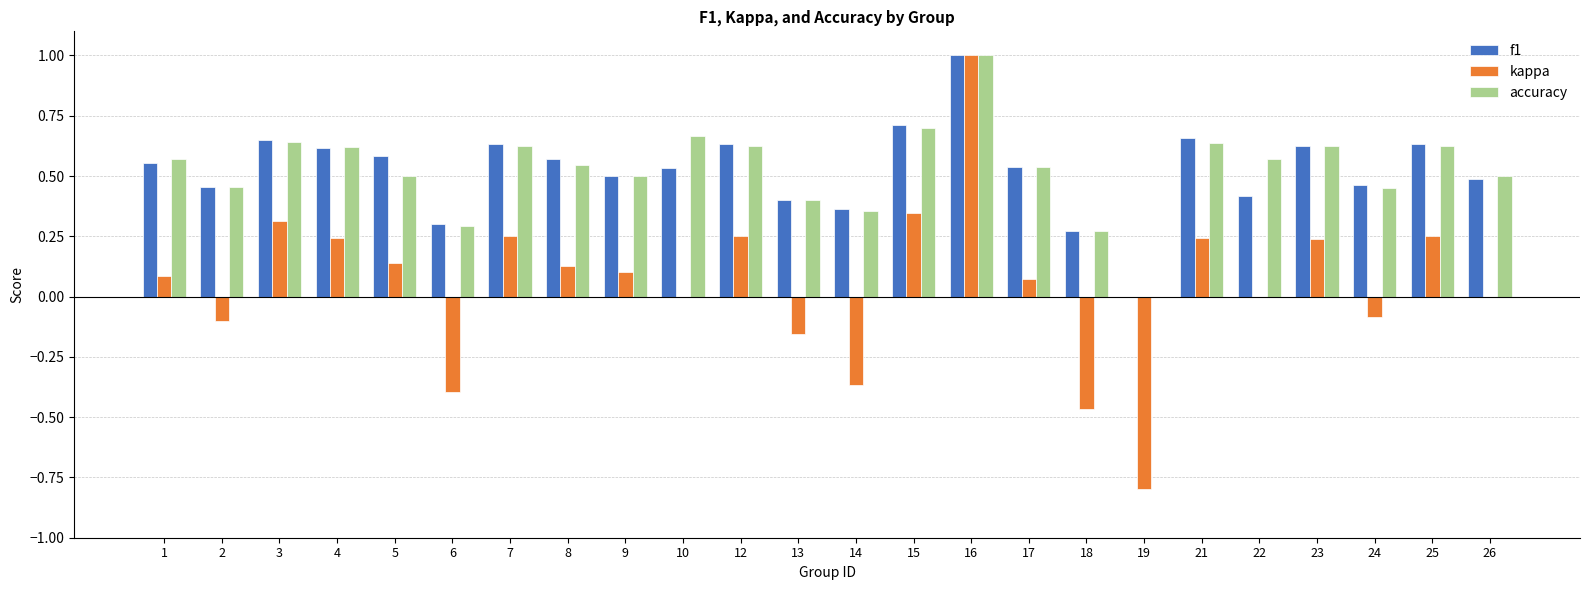

Is the value of accuracy at 15 greater than the value of kappa at 24?

Yes